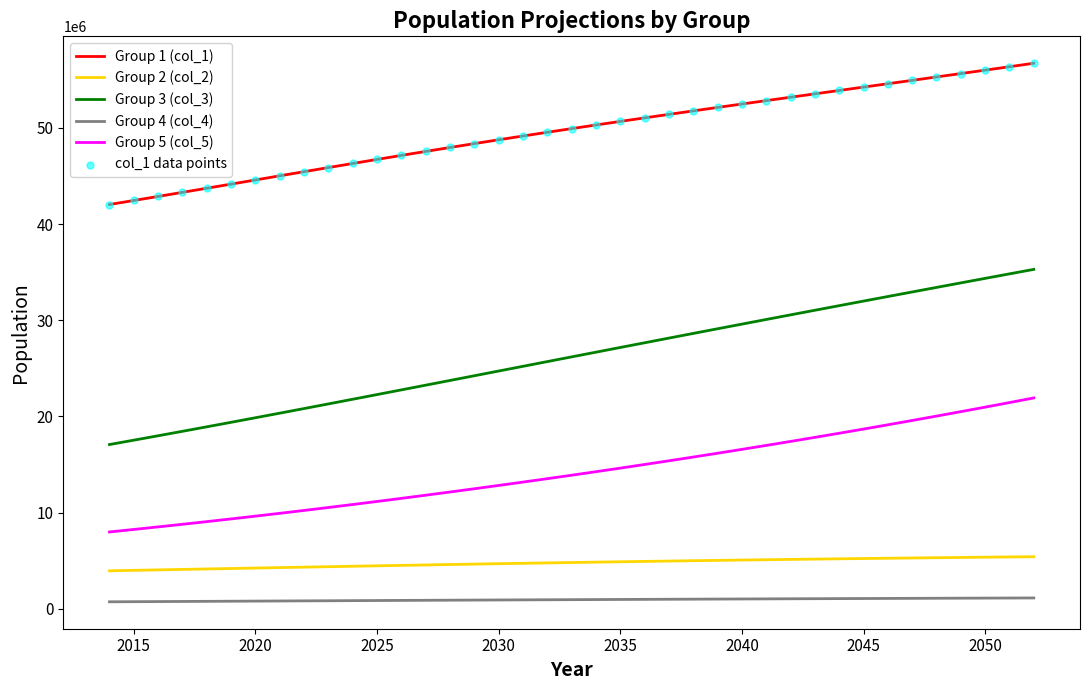

At how many categories does at least one series exceed 3188165?

39